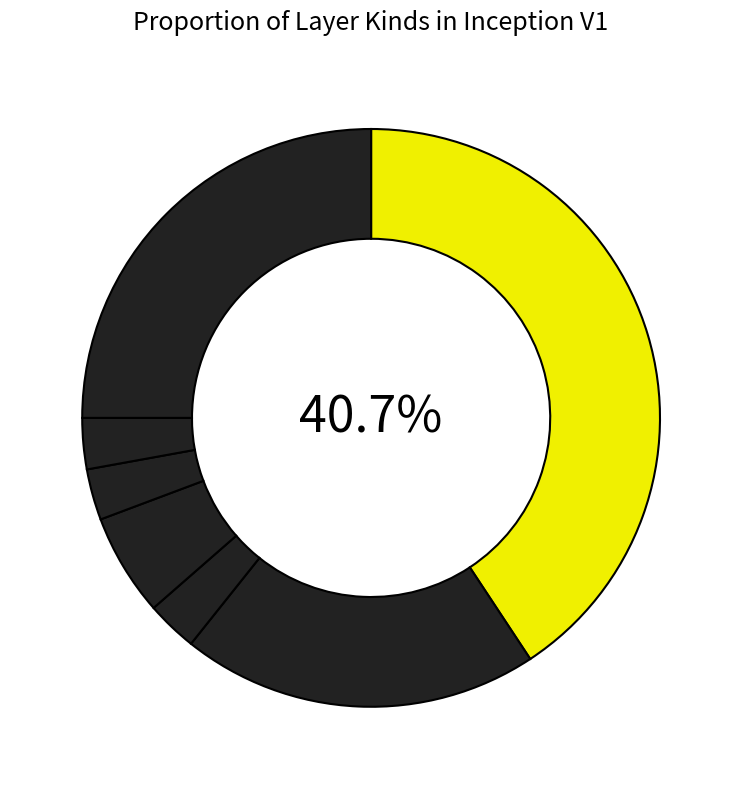

How many segments does this pie chart have?

7